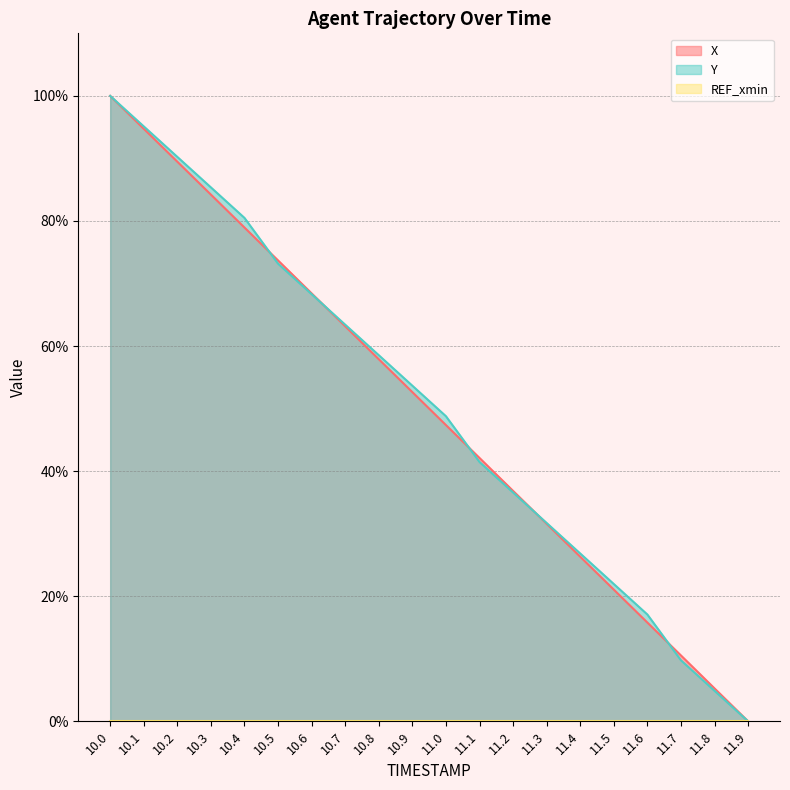

What is the spread (max minus min) of values at 10.0?

100.0